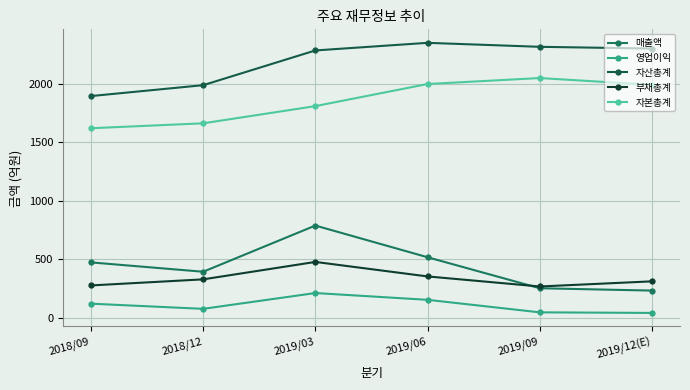

True or false: 자산총계 has more than 0 interior local peaks.

True